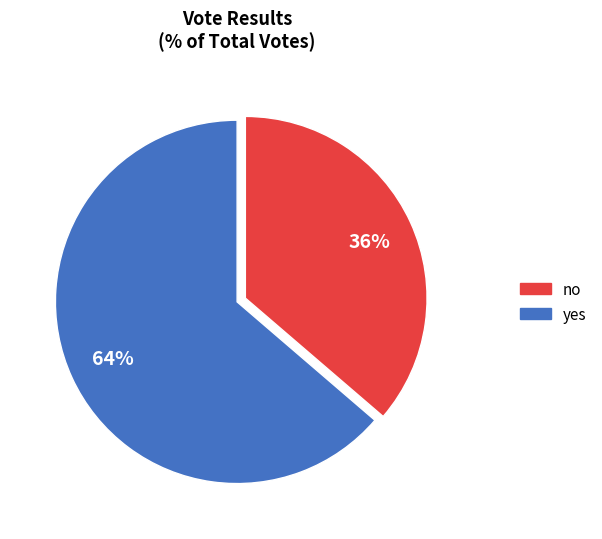

What is the smallest slice in the pie chart?

no